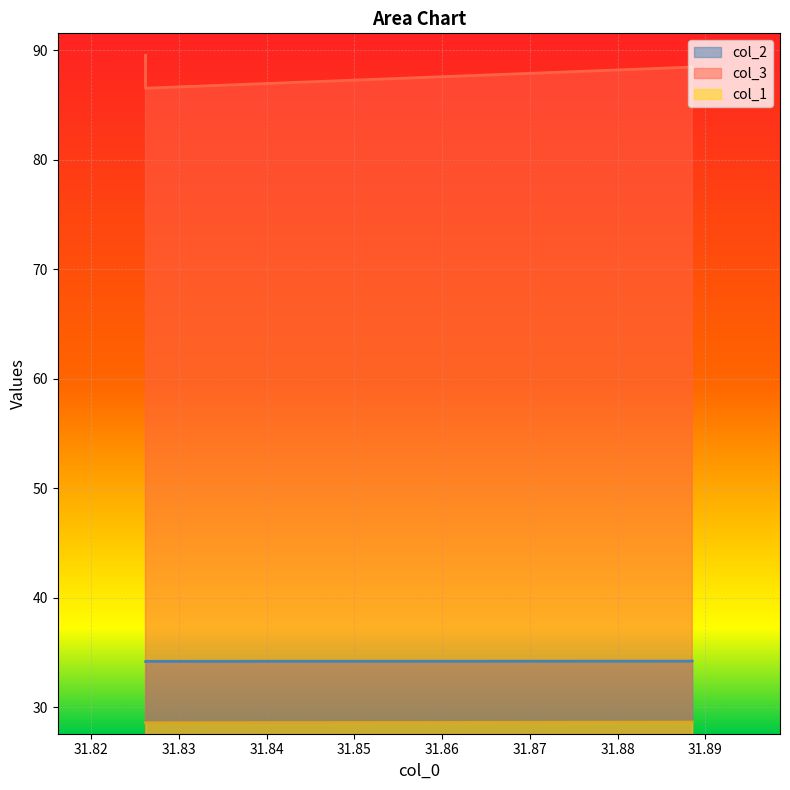

True or false: col_2 has a value of 34.2 at 31.8885.

True